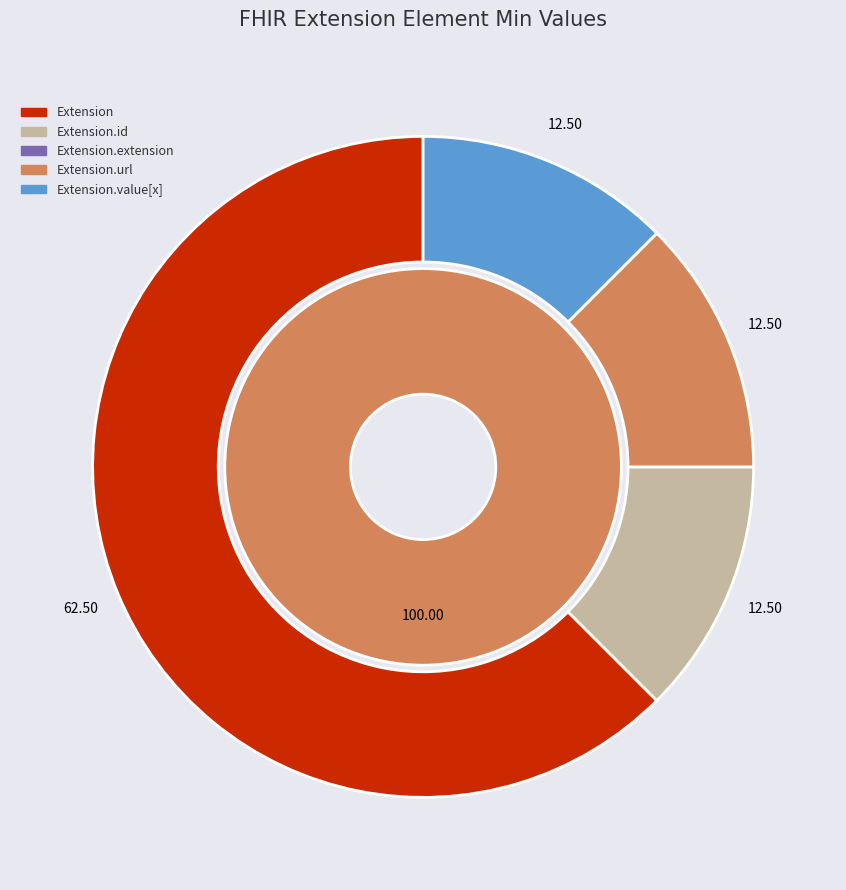

Does any single category account for the majority?

Yes